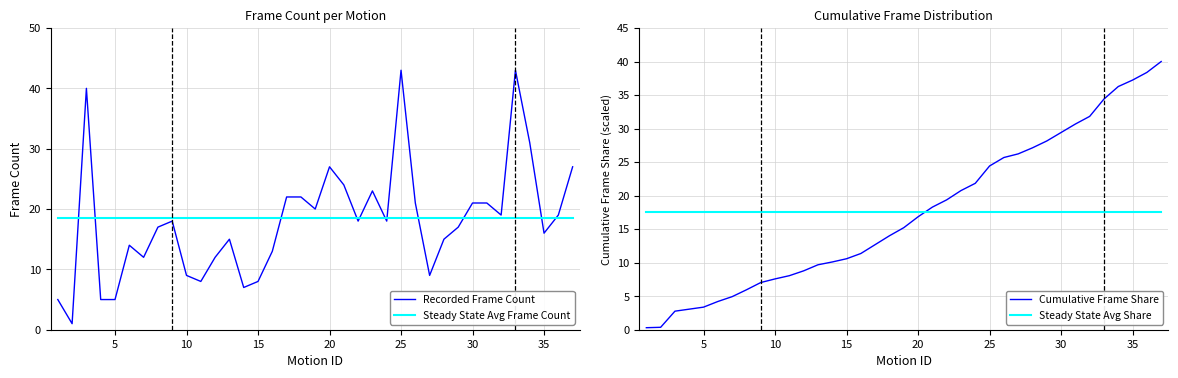

Which series has the largest range (max minus min)?

Recorded Frame Count